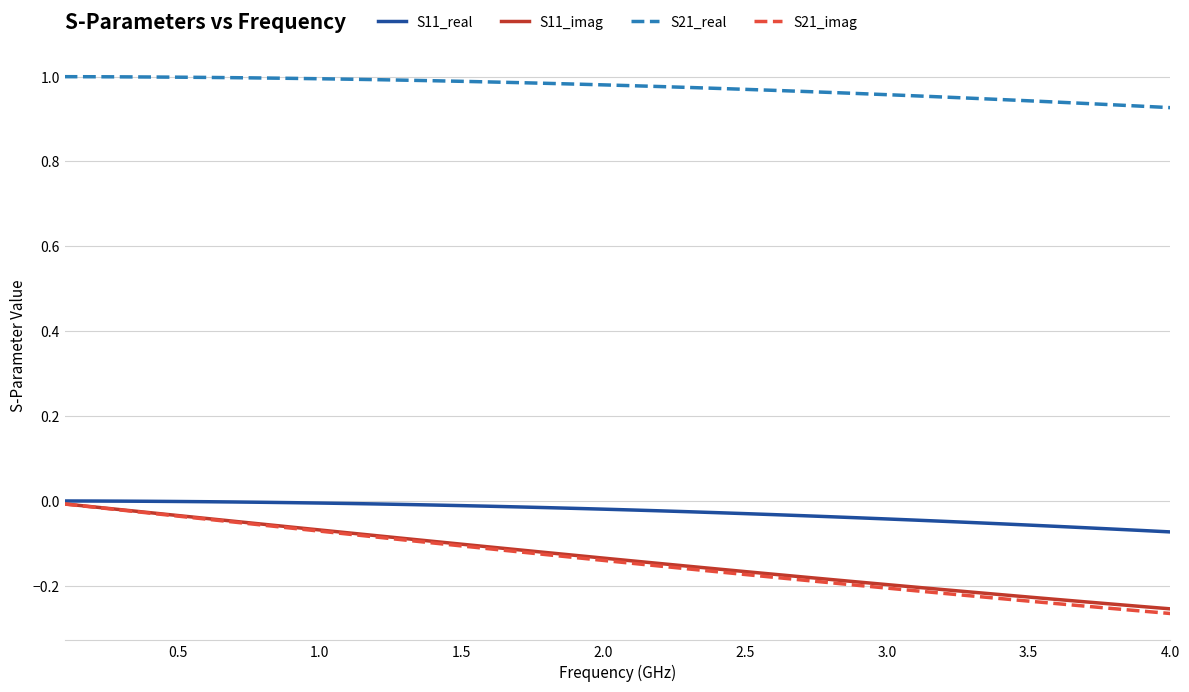

What are all the series names shown in the legend?

S11_real, S11_imag, S21_real, S21_imag